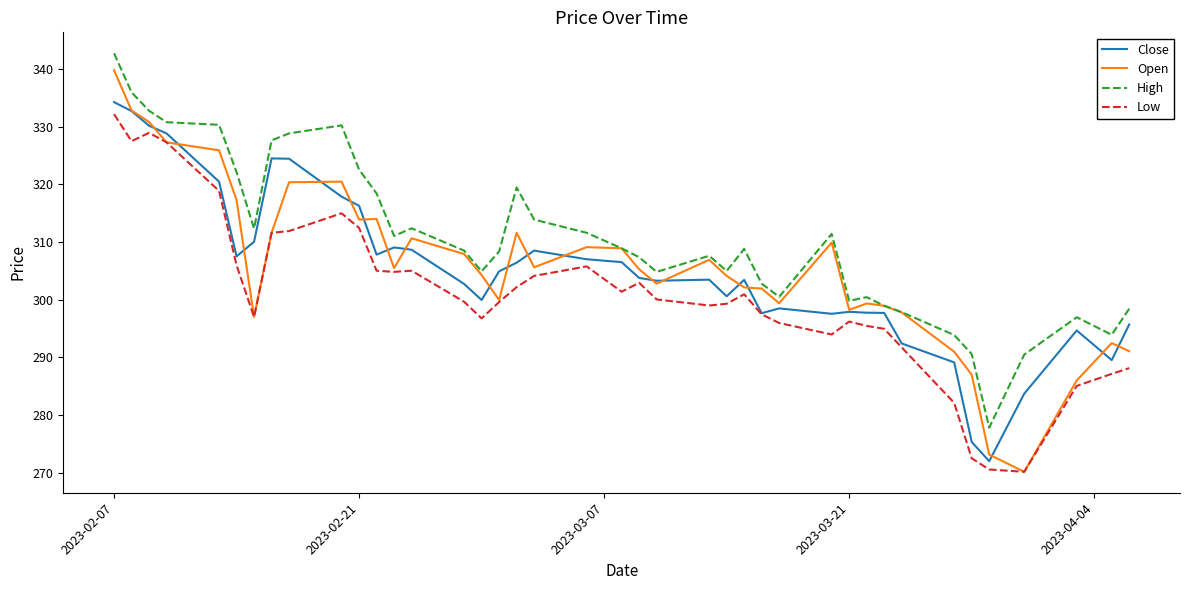

Which series has the widest spread of values?

Open